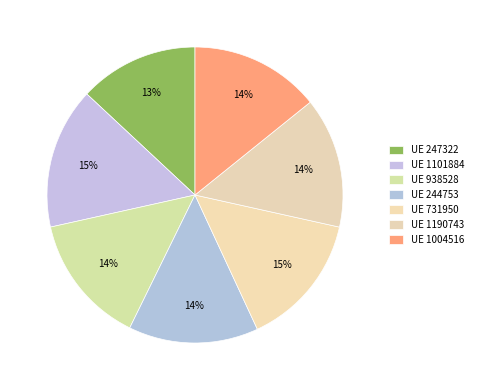

Which slice is the smallest?

247322